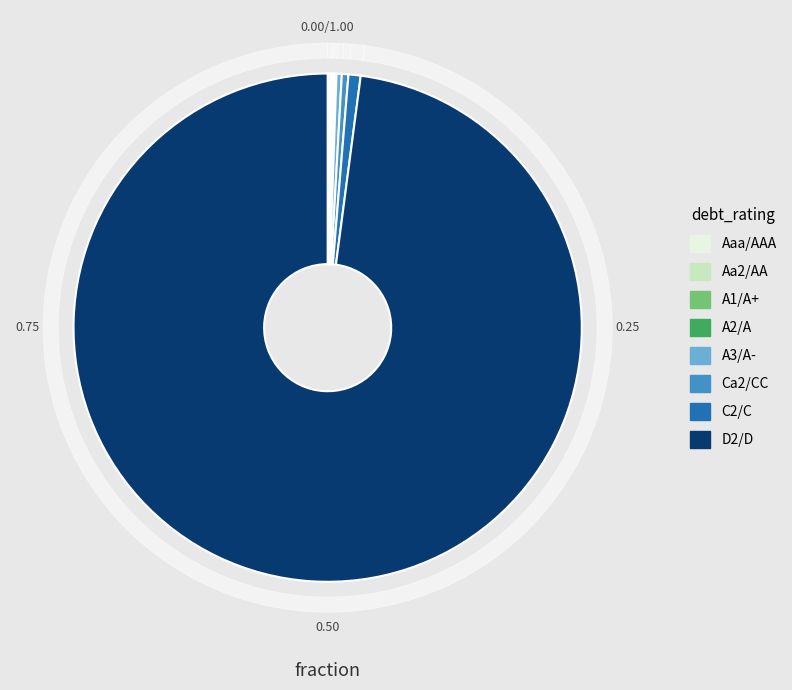

Is there a majority slice in this chart?

Yes